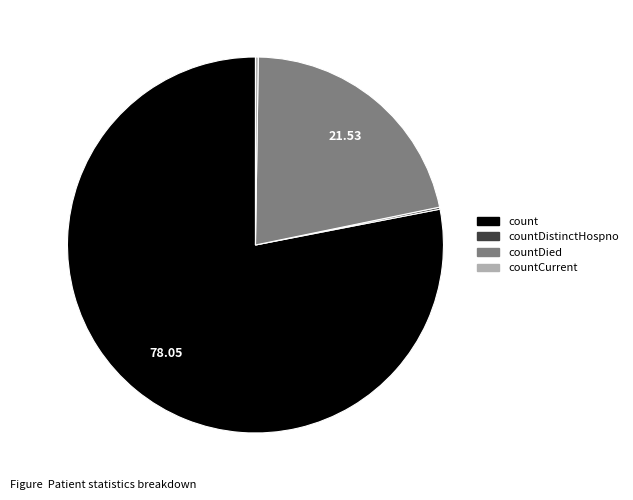

Is there a majority slice in this chart?

Yes